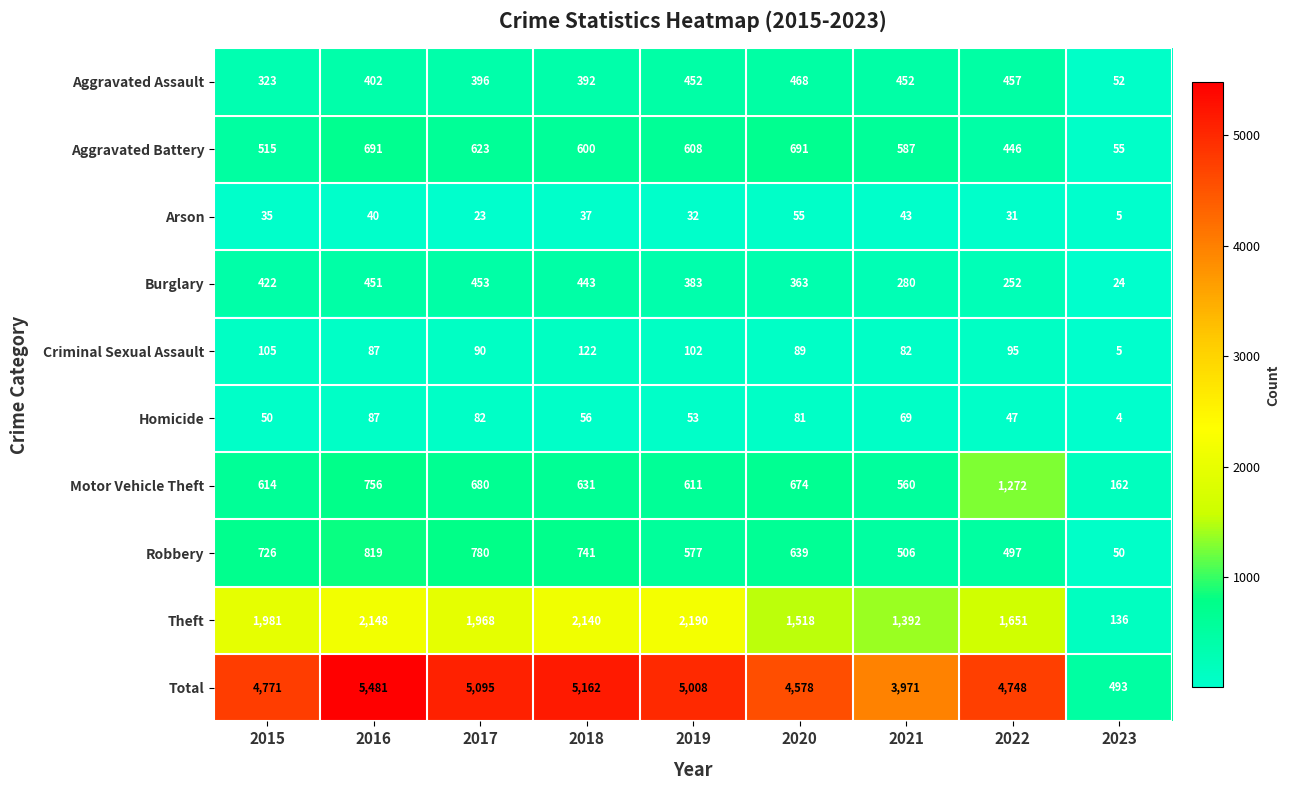

The Robbery series shows 234 at 2020. True or false?

False